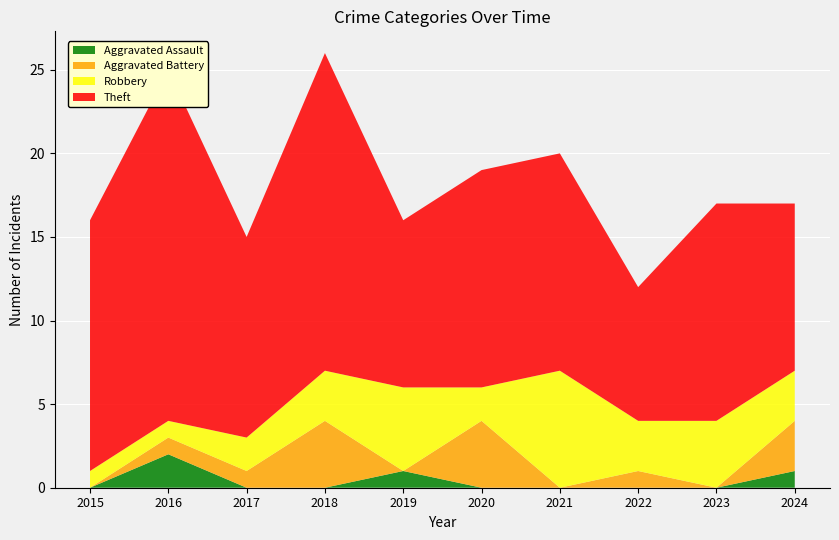

Reading left to right, extract all data points from this chart.

Robbery: 1	1	2	3	5	2	7	3	4	3
Theft: 15	21	12	19	10	13	13	8	13	10
Aggravated Battery: 0	1	1	4	0	4	0	1	0	3
Aggravated Assault: 0	2	0	0	1	0	0	0	0	1